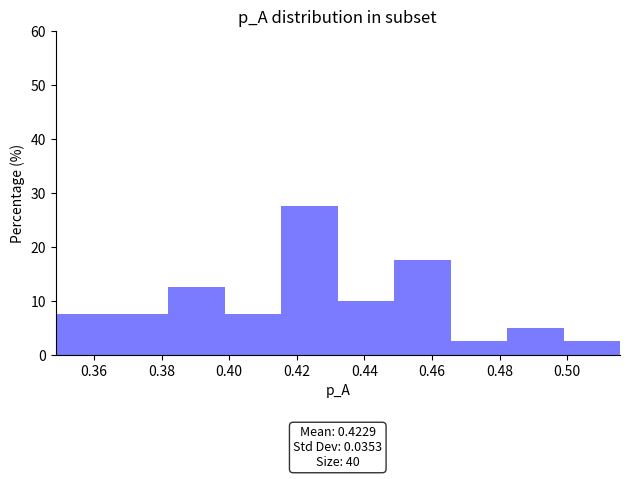

Over which range of the x-axis is the bar tallest?

0.416 to 0.432